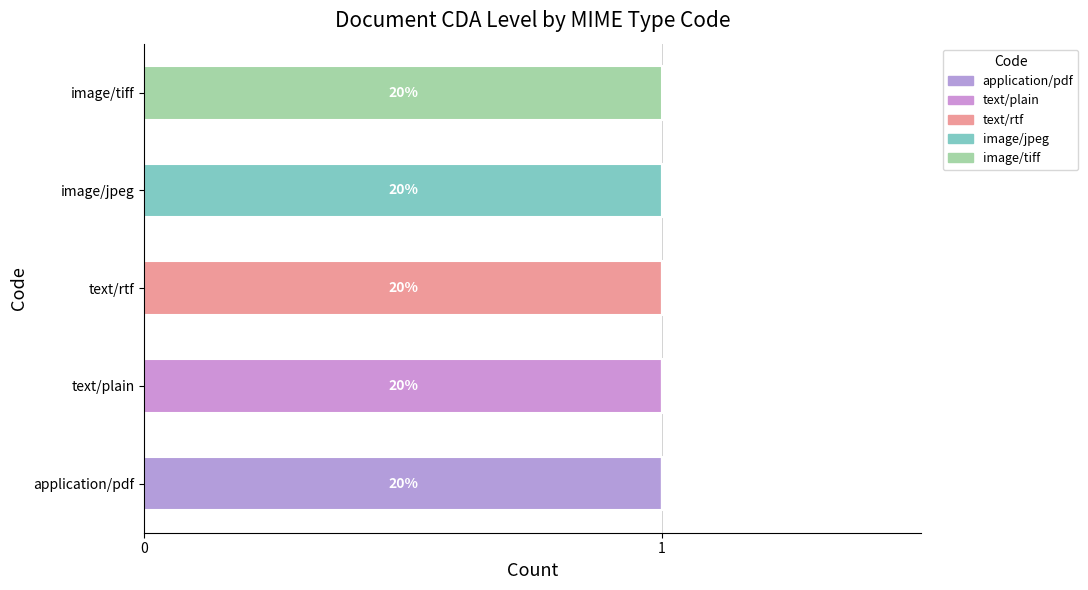

How many distinct data groups are displayed?

5